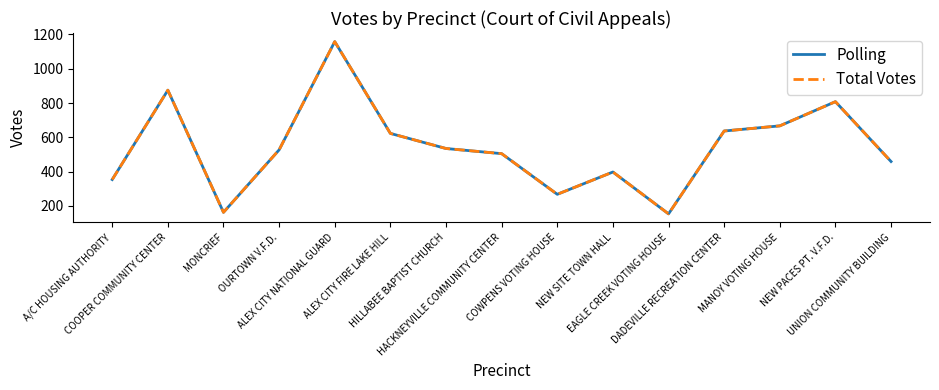

The Total Votes series shows 637 at DADEVILLE RECREATION CENTER. True or false?

True